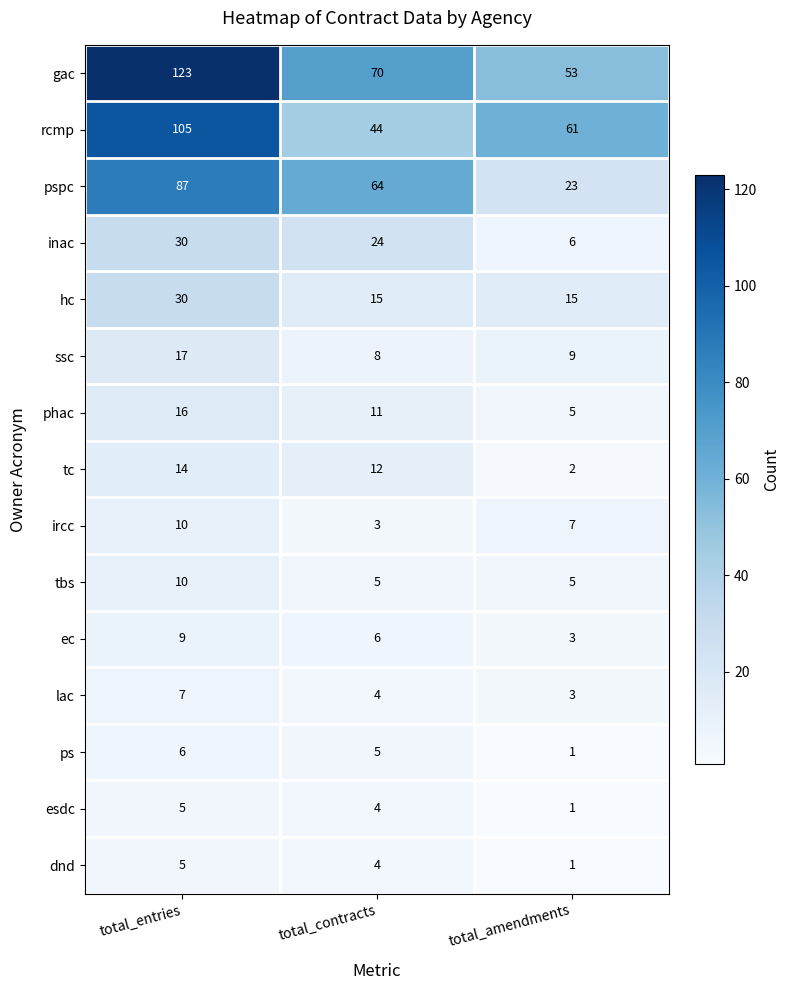

Which series has the widest spread of values?

gac